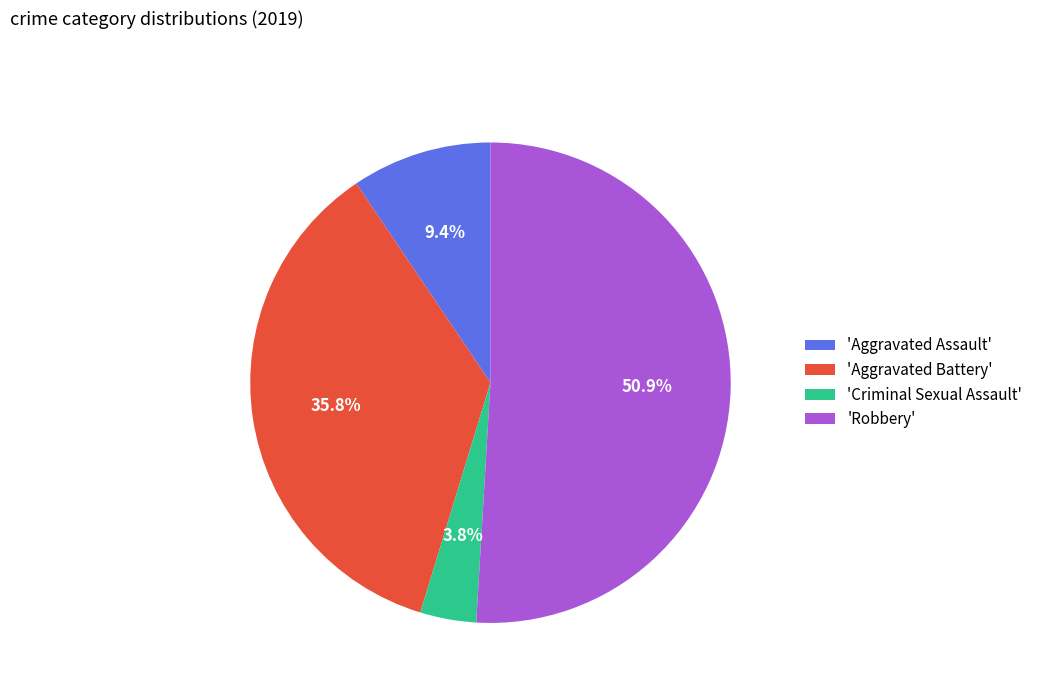

Between 'Criminal Sexual Assault' and 'Robbery', which is larger?

'Robbery'